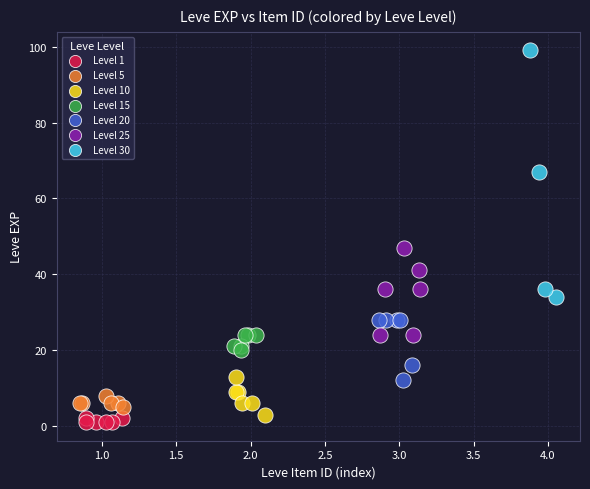

Which series has the widest spread of Y values?

Level 30